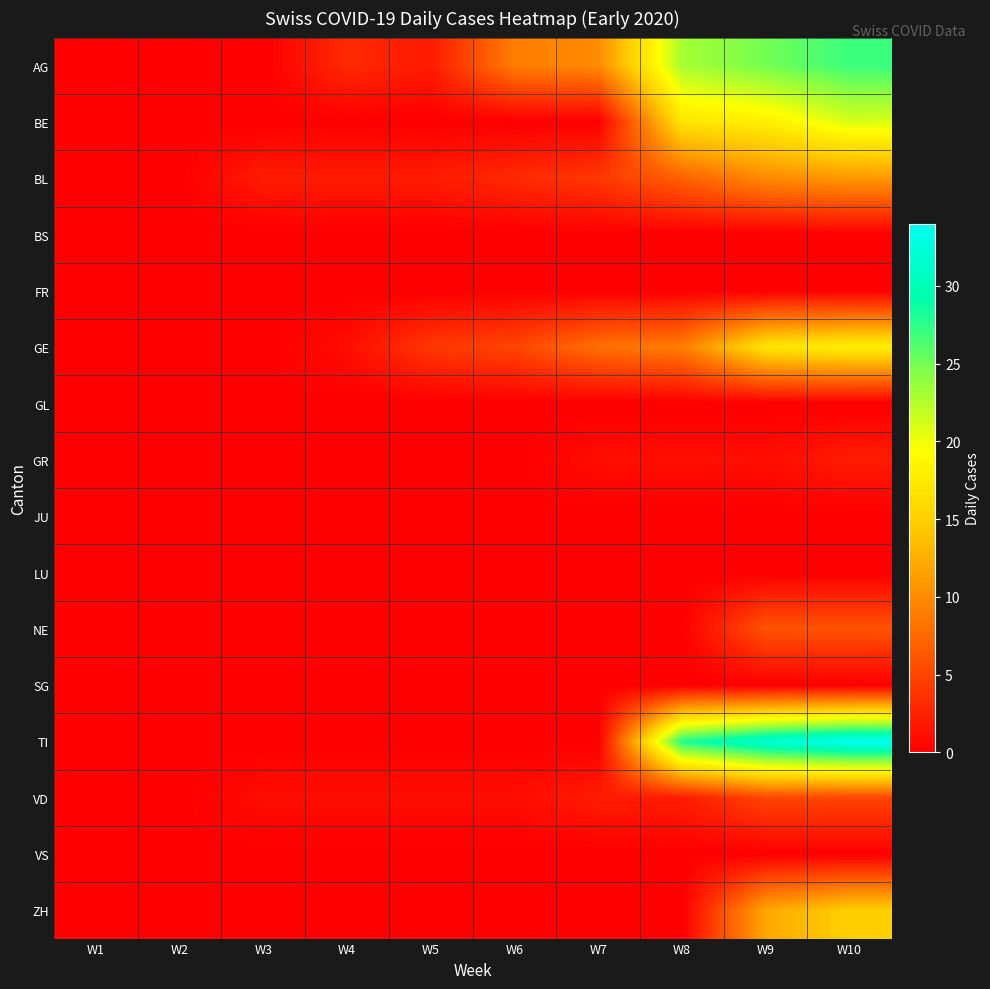

Rank the series by their maximum value, from highest to lowest.

TI, AG, BE, GE, ZH, BL, NE, VD, GR, BS, FR, GL, JU, LU, SG, VS